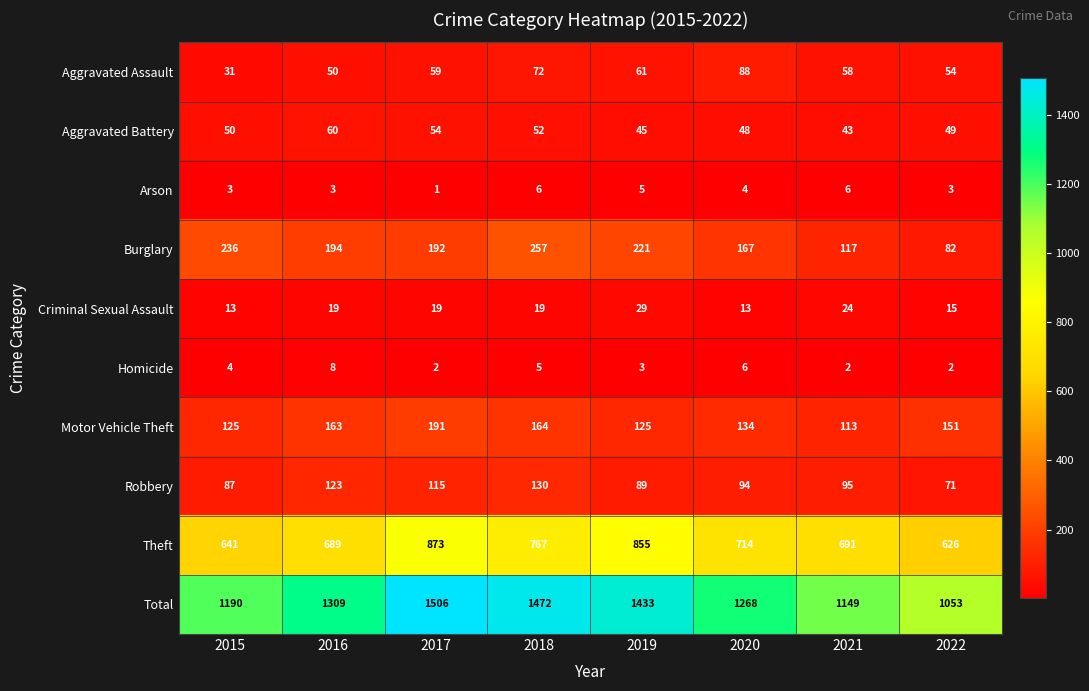

Count the Homicide values in the range 2 to 6.

7